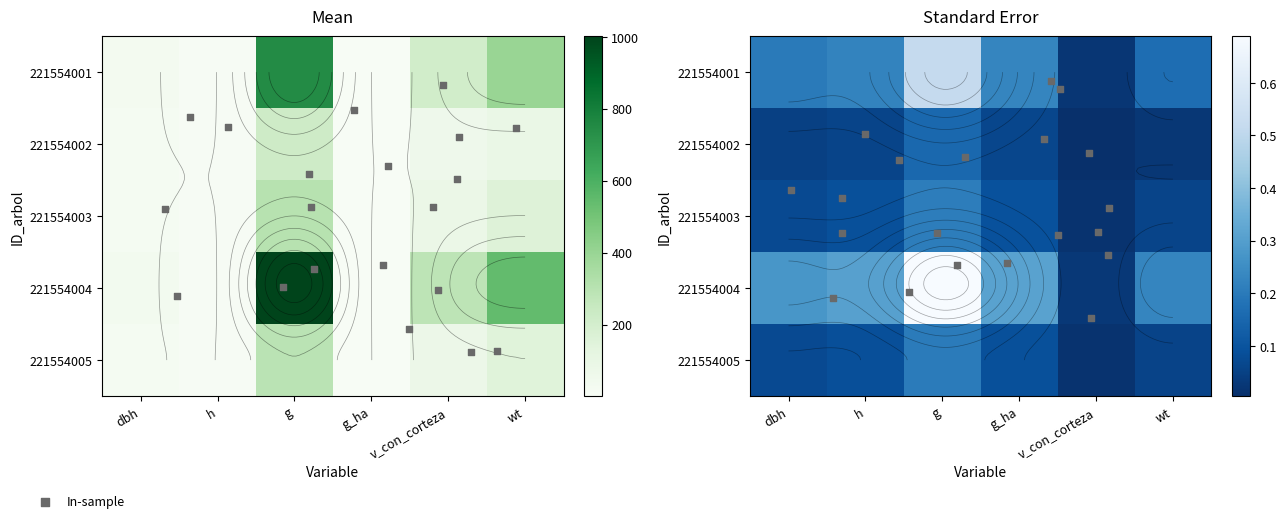

What is the total value across all series at v_con_corteza?

715.8